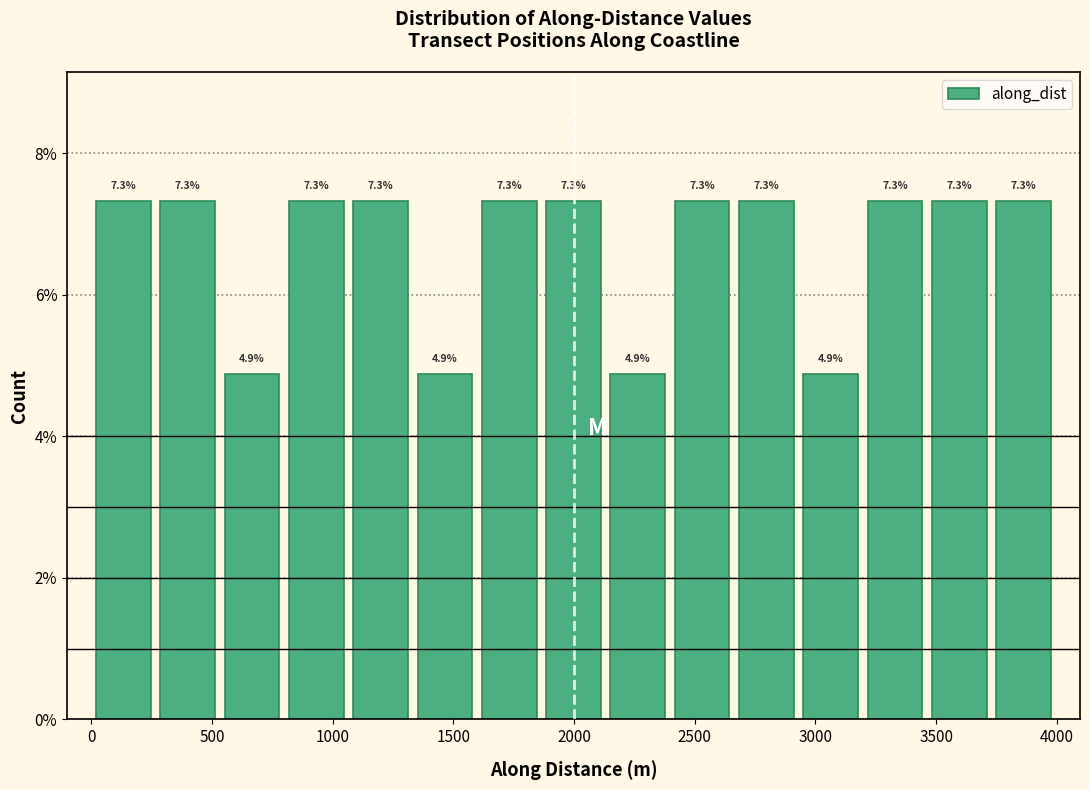

Reading left to right, list every bar in this chart as the range it spans on the x-axis followed by its height. The bar edges are not printed on the chart, so give them approximately, as read against the axis.

0 to 250: 7.3
250 to 550: 7.3
550 to 800: 4.9
800 to 1050: 7.3
1050 to 1350: 7.3
1350 to 1600: 4.9
1600 to 1850: 7.3
1850 to 2150: 7.3
2150 to 2400: 4.9
2400 to 2650: 7.3
2650 to 2950: 7.3
2950 to 3200: 4.9
3200 to 3450: 7.3
3450 to 3750: 7.3
3750 to 4000: 7.3